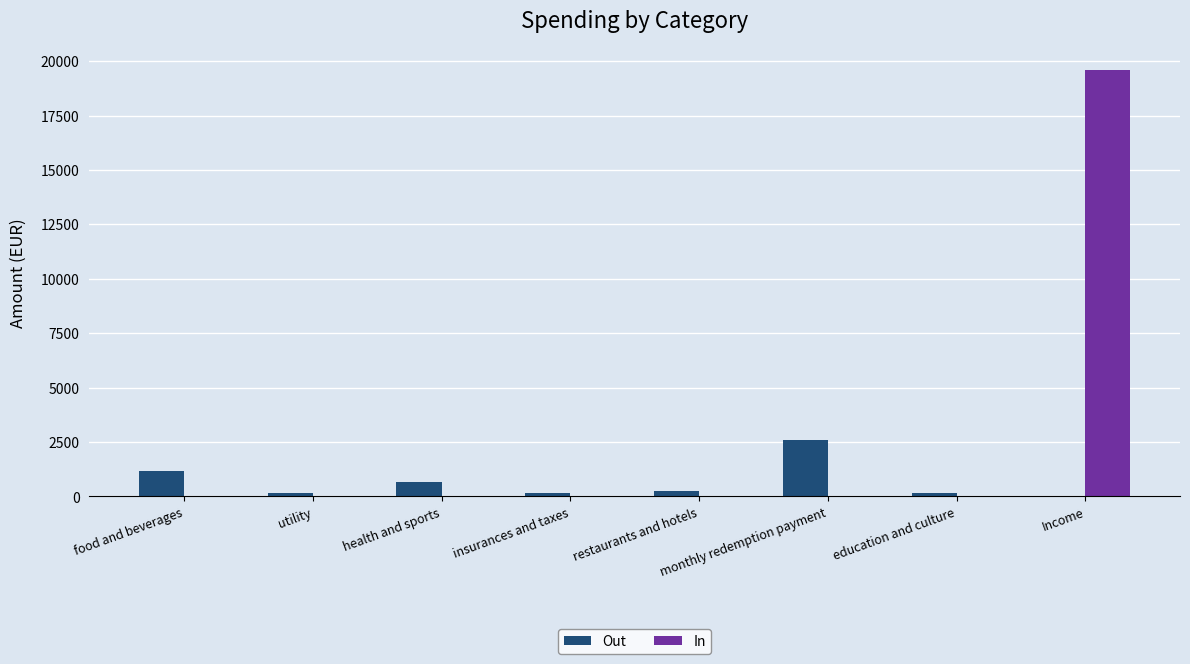

The value of In at education and culture is -13724.0. True or false?

False